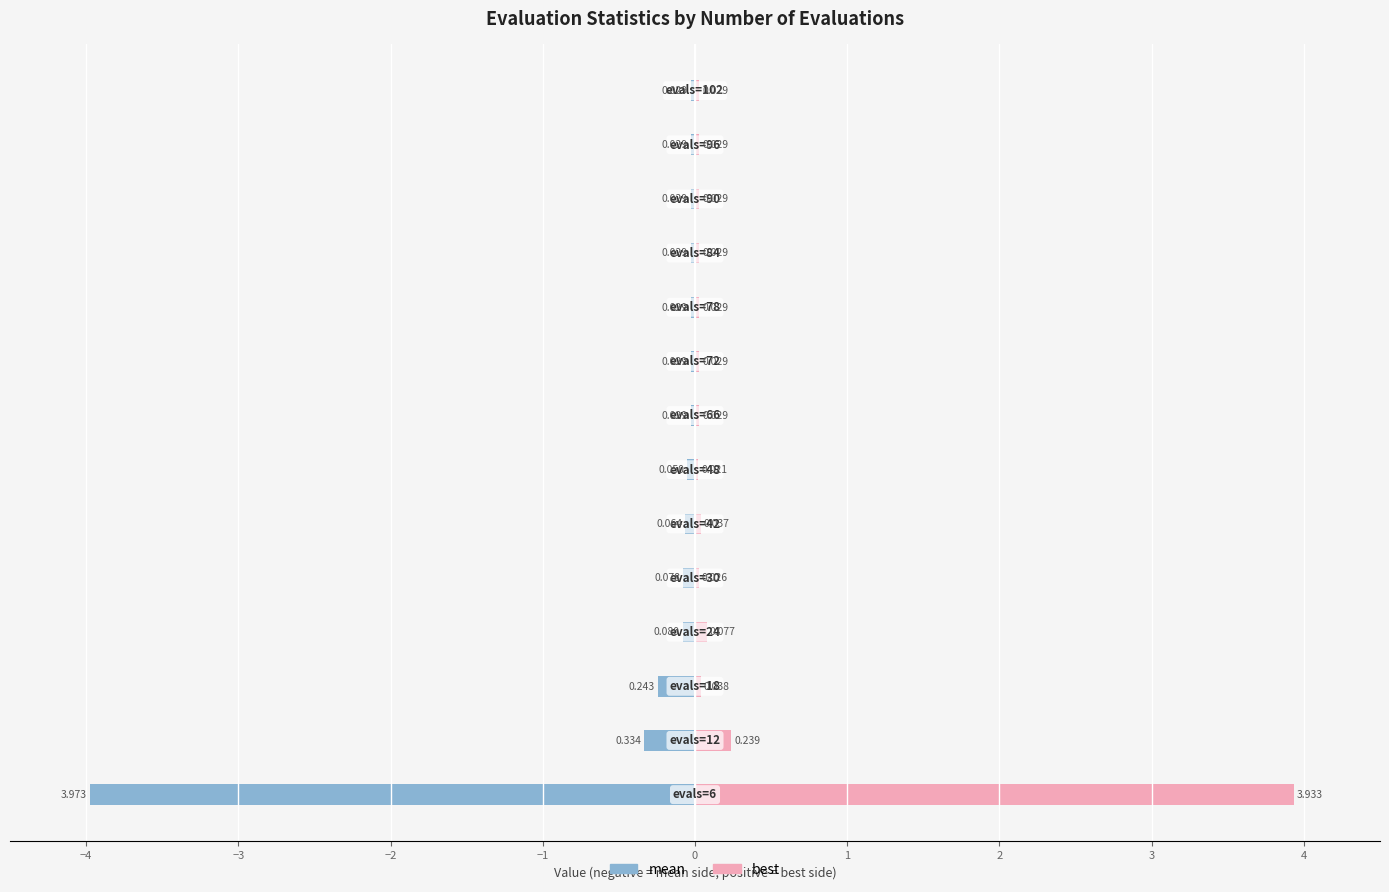

At how many categories does at least one series exceed 1?

1